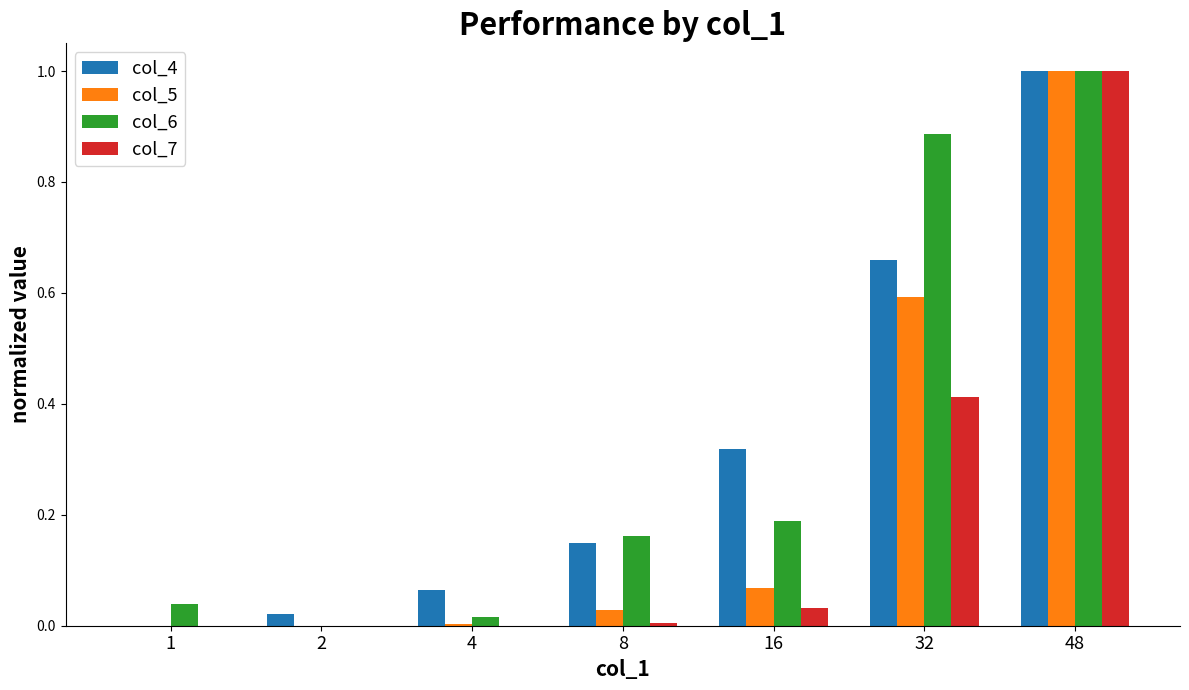

The col_7 series shows 0.1 at 16. True or false?

False